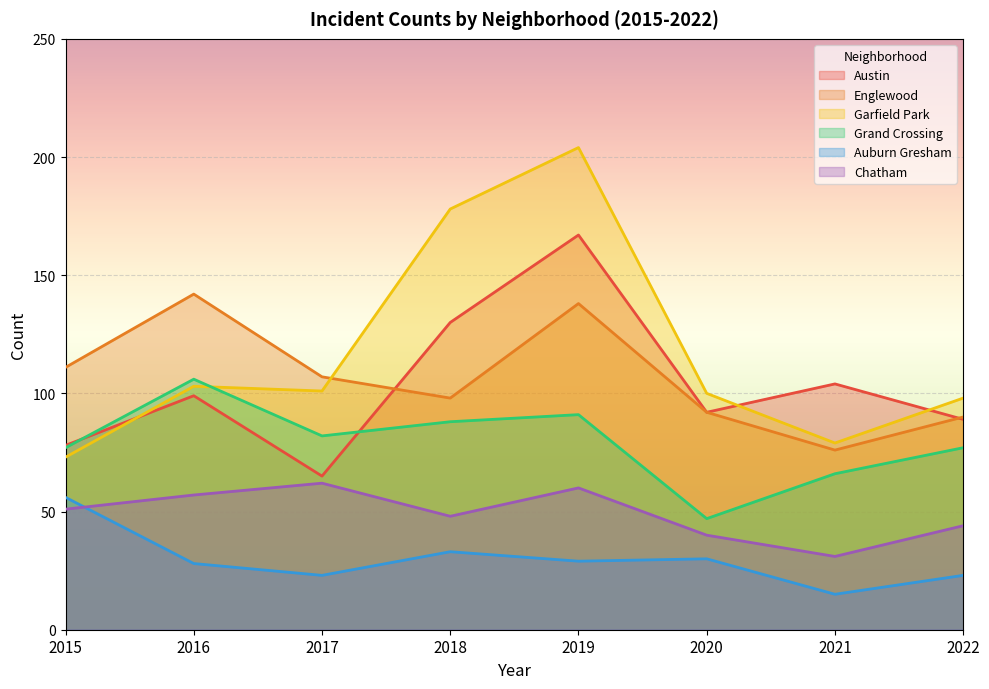

Reading left to right, transcribe all the data shown in this chart.

Austin: 78	99	65	130	167	92	104	89
Englewood: 111	142	107	98	138	92	76	90
Garfield Park: 73	103	101	178	204	100	79	98
Grand Crossing: 77	106	82	88	91	47	66	77
Auburn Gresham: 56	28	23	33	29	30	15	23
Chatham: 51	57	62	48	60	40	31	44